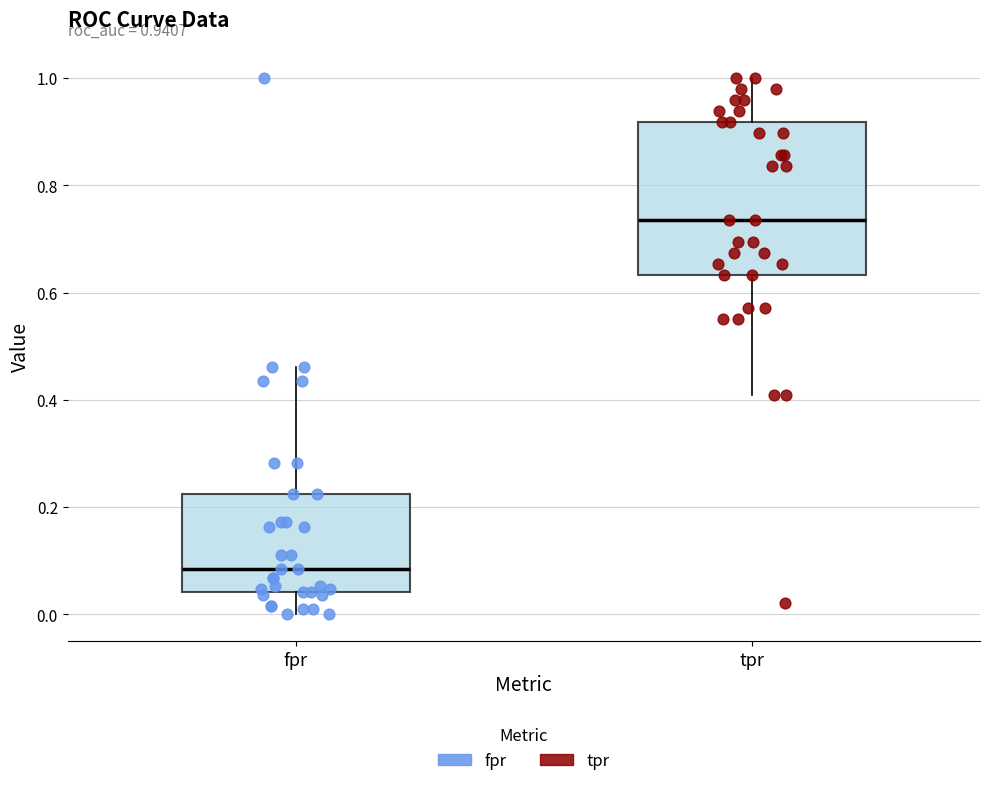

Which box is the tallest, from its lower edge to its upper edge?

tpr